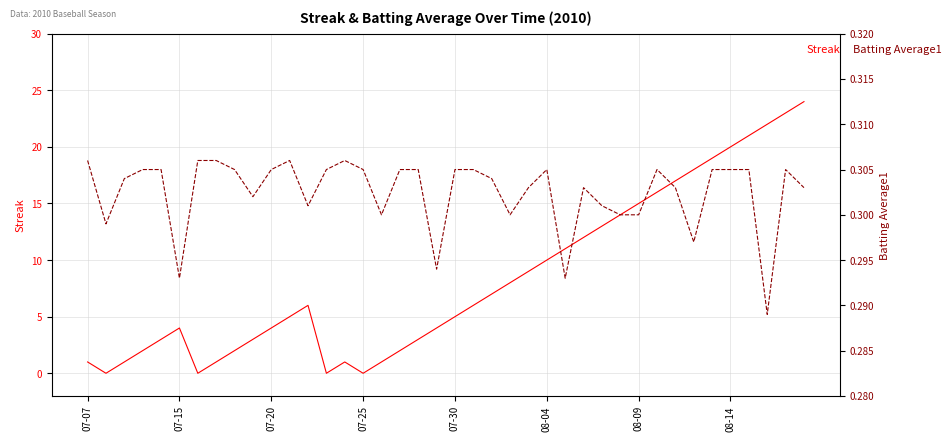

Rank the series at 07-07 from highest to lowest value.

Streak, Batting Average1